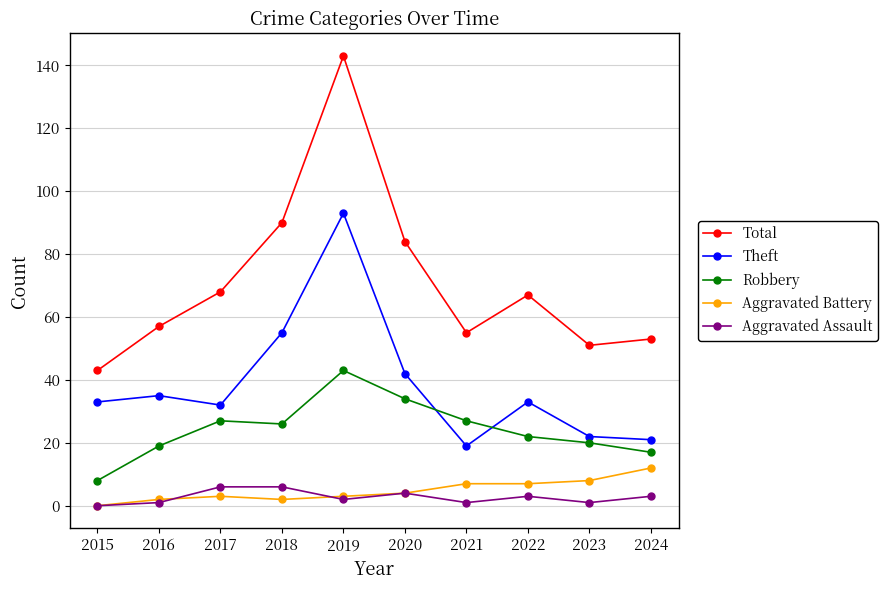

True or false: Theft and Aggravated Assault cross at least once.

False